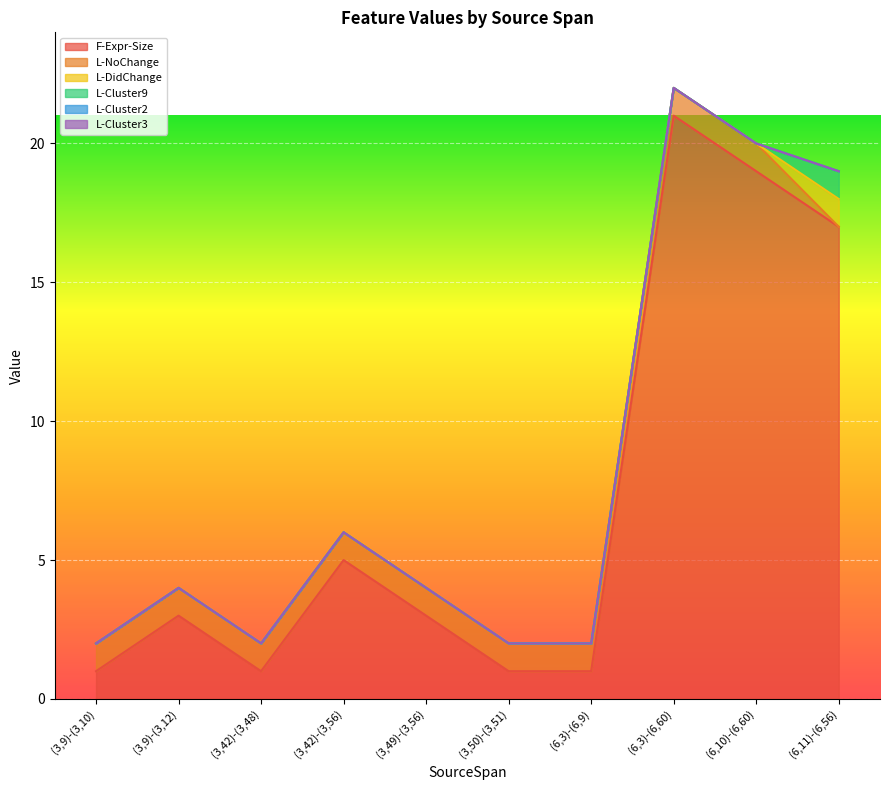

Reading left to right, transcribe all the data shown in this chart.

F-Expr-Size: (3,9)-(3,10)=1	(3,9)-(3,12)=3	(3,42)-(3,48)=1	(3,42)-(3,56)=5	(3,49)-(3,56)=3	(3,50)-(3,51)=1	(6,3)-(6,9)=1	(6,3)-(6,60)=21	(6,10)-(6,60)=19	(6,11)-(6,56)=17
L-NoChange: (3,9)-(3,10)=1	(3,9)-(3,12)=1	(3,42)-(3,48)=1	(3,42)-(3,56)=1	(3,49)-(3,56)=1	(3,50)-(3,51)=1	(6,3)-(6,9)=1	(6,3)-(6,60)=1	(6,10)-(6,60)=1	(6,11)-(6,56)=0
L-DidChange: (3,9)-(3,10)=0	(3,9)-(3,12)=0	(3,42)-(3,48)=0	(3,42)-(3,56)=0	(3,49)-(3,56)=0	(3,50)-(3,51)=0	(6,3)-(6,9)=0	(6,3)-(6,60)=0	(6,10)-(6,60)=0	(6,11)-(6,56)=1
L-Cluster9: (3,9)-(3,10)=0	(3,9)-(3,12)=0	(3,42)-(3,48)=0	(3,42)-(3,56)=0	(3,49)-(3,56)=0	(3,50)-(3,51)=0	(6,3)-(6,9)=0	(6,3)-(6,60)=0	(6,10)-(6,60)=0	(6,11)-(6,56)=1
L-Cluster2: (3,9)-(3,10)=0	(3,9)-(3,12)=0	(3,42)-(3,48)=0	(3,42)-(3,56)=0	(3,49)-(3,56)=0	(3,50)-(3,51)=0	(6,3)-(6,9)=0	(6,3)-(6,60)=0	(6,10)-(6,60)=0	(6,11)-(6,56)=0
L-Cluster3: (3,9)-(3,10)=0	(3,9)-(3,12)=0	(3,42)-(3,48)=0	(3,42)-(3,56)=0	(3,49)-(3,56)=0	(3,50)-(3,51)=0	(6,3)-(6,9)=0	(6,3)-(6,60)=0	(6,10)-(6,60)=0	(6,11)-(6,56)=0